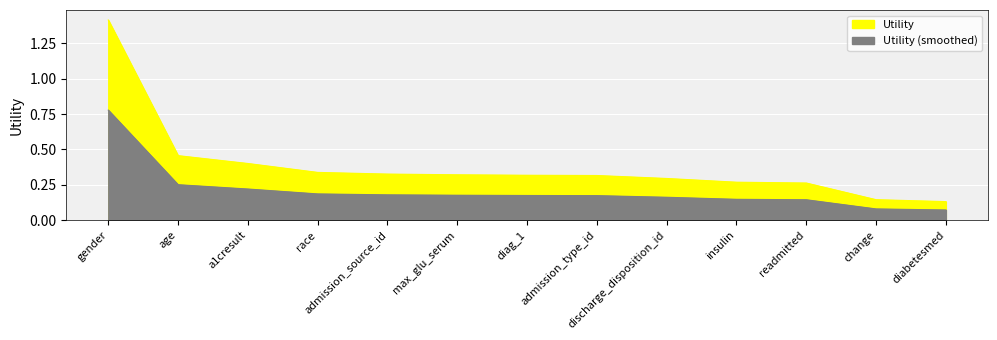

Between race and gender, which is larger?

gender